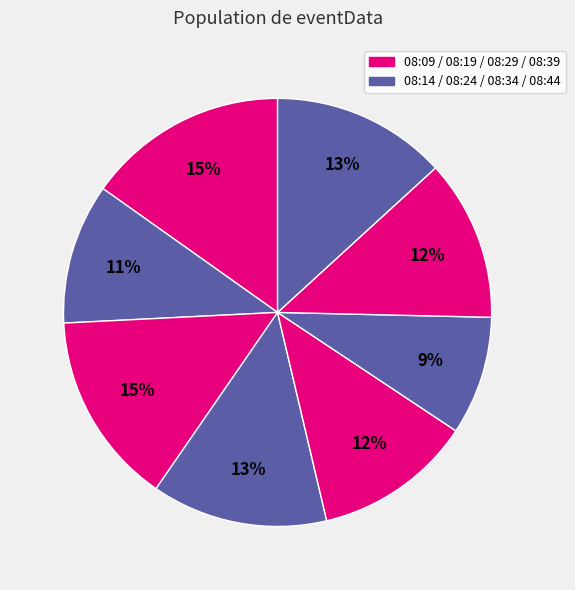

What is the largest slice in the pie chart?

08:09